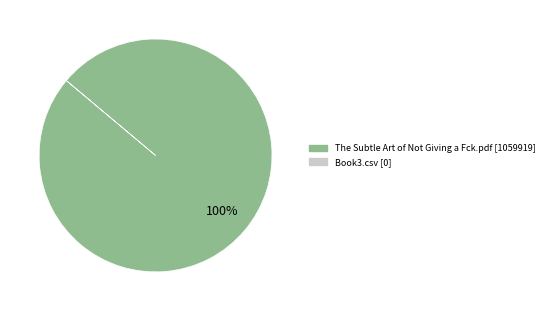

Is there any slice that represents more than half of the pie?

Yes